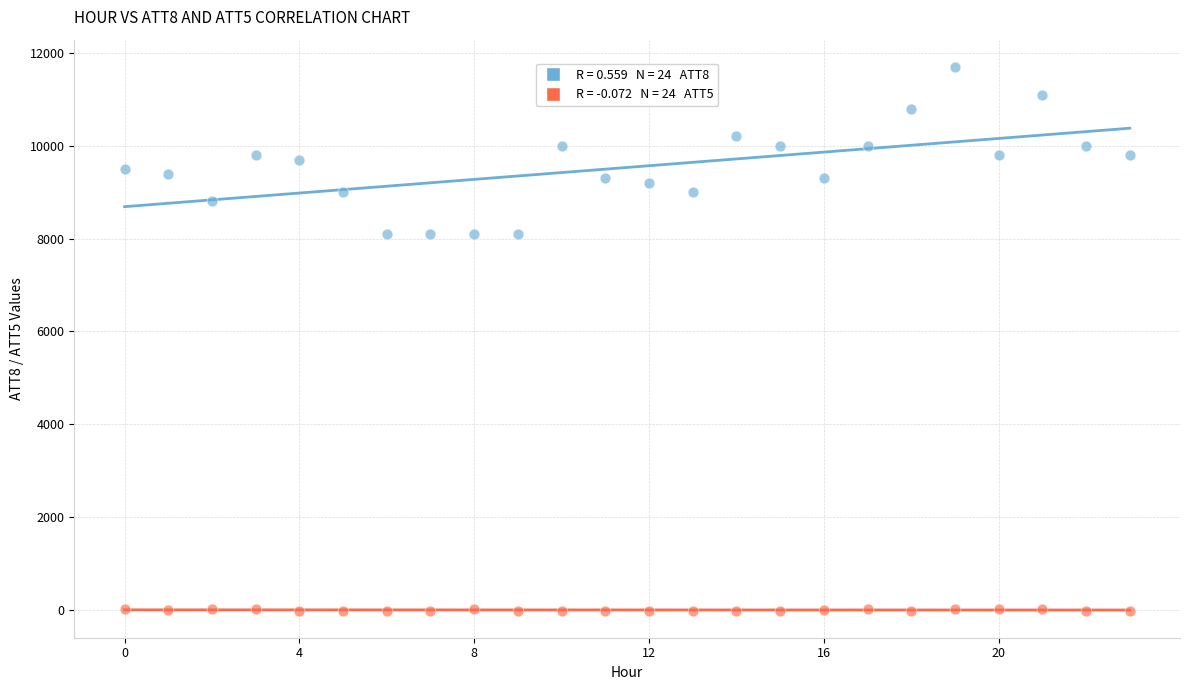

Across all data points, what is the range of Y values (max minus min)?

11710.0